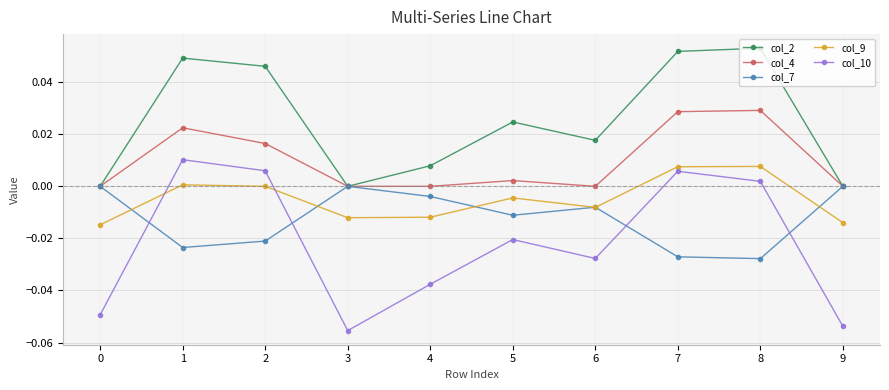

How many interior local peaks does the col_10 series have?

3